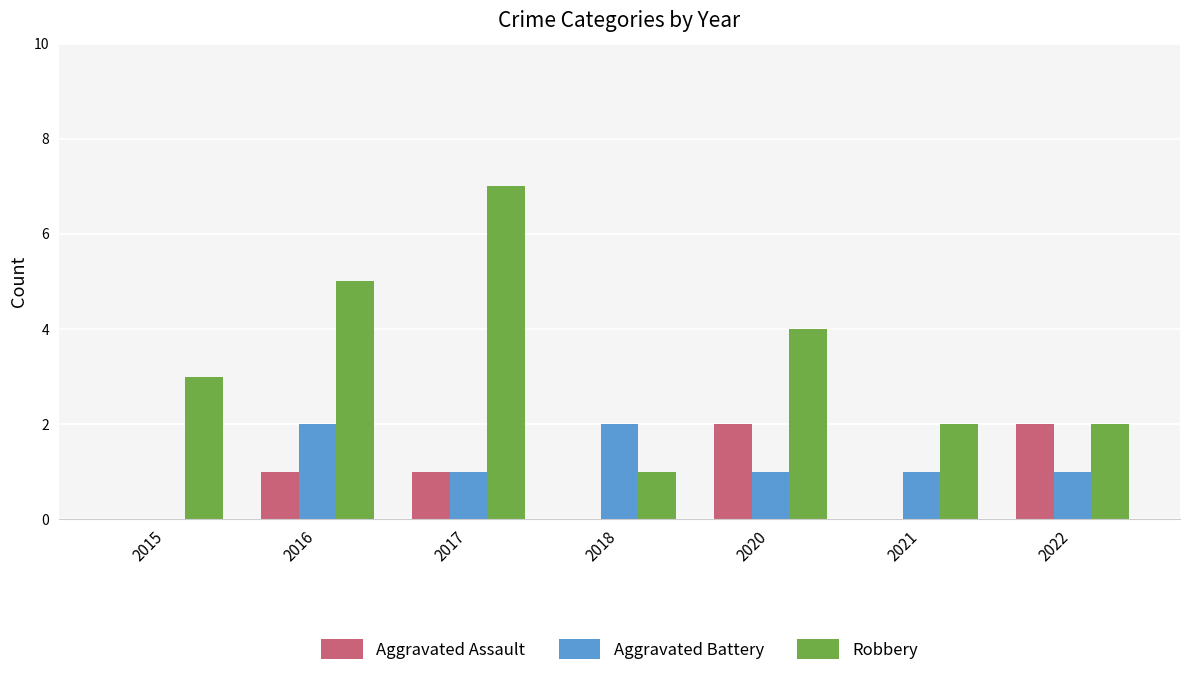

Does the chart contain stacked bars?

No